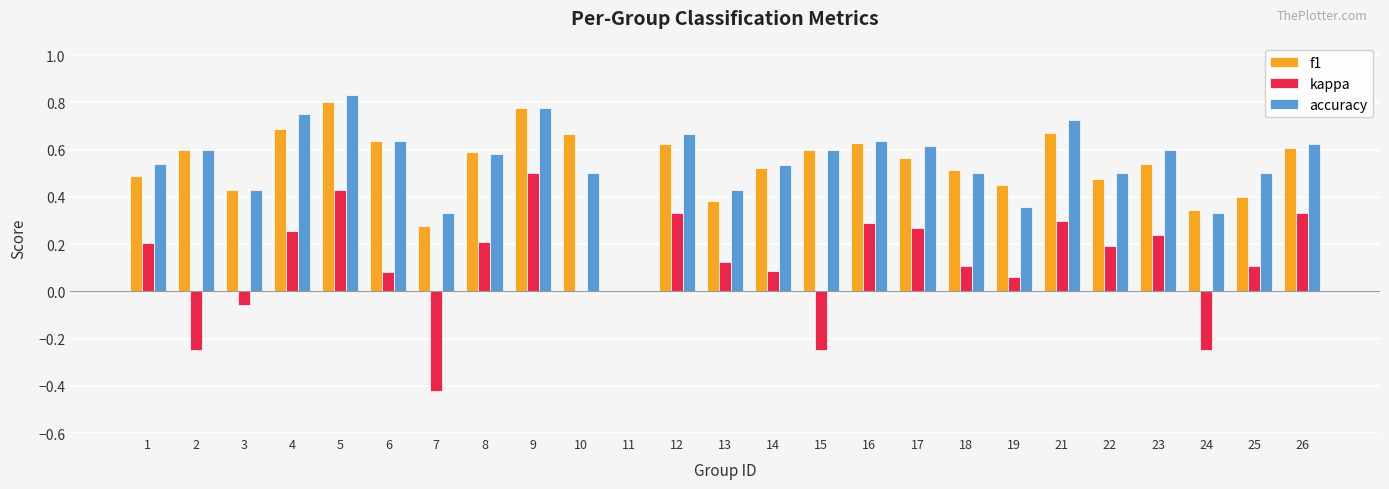

Which series changed the most between 4 and 13?

accuracy